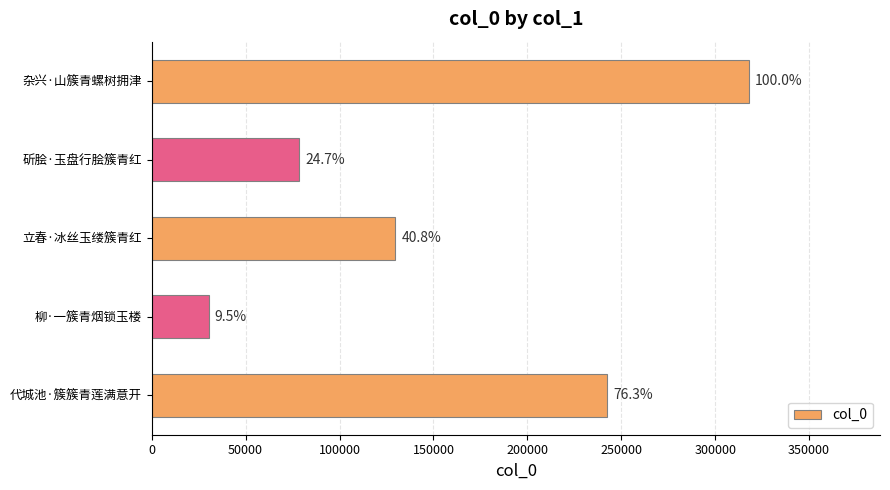

How many bars are there in total?

5